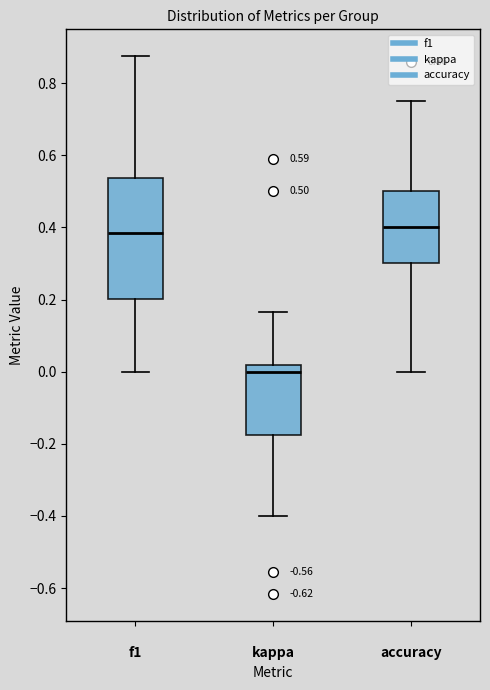

Comparing the boxes themselves (not the whiskers), which one is the tallest?

f1